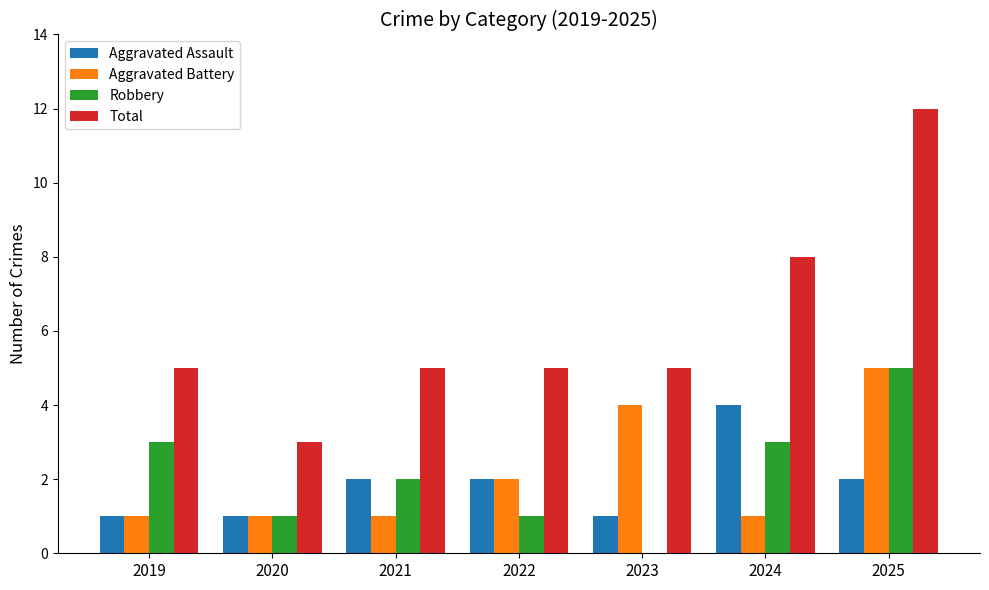

How many data points does each series have?

7